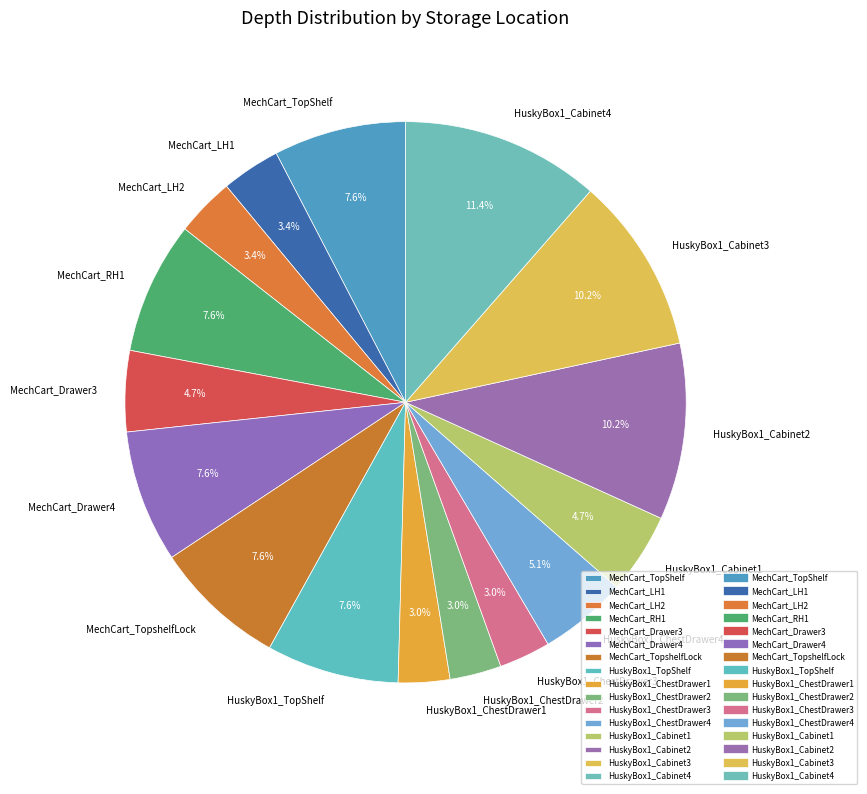

What is the ratio of the value at HuskyBox1_Cabinet3 to the value at HuskyBox1_Cabinet4?

0.9